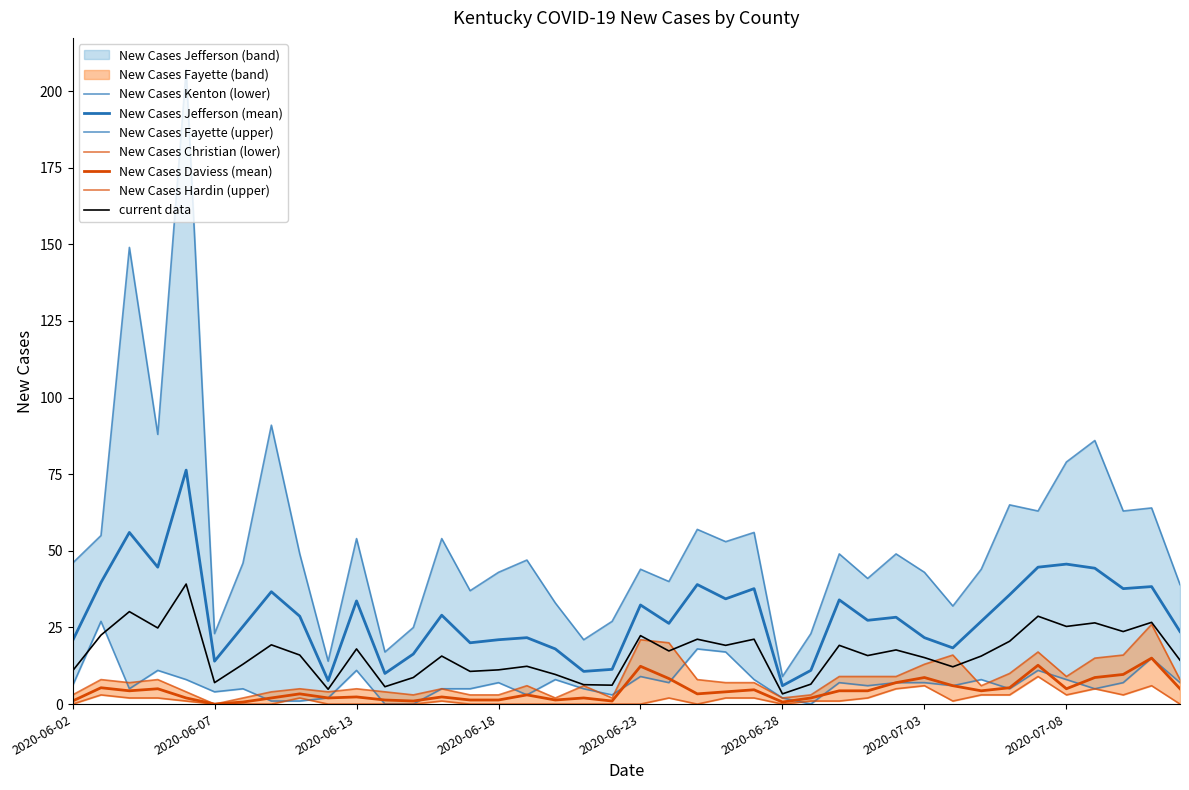

What is the difference between the New Cases Kenton values at 2020-06-14 and 2020-06-23?

9